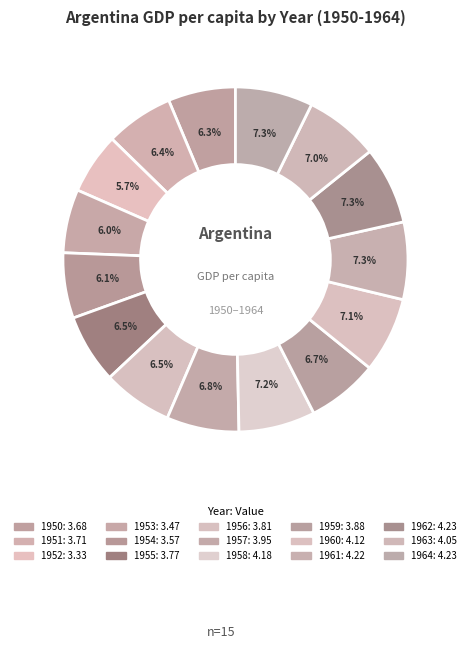

Which has a higher value, 1956 or 1962?

1962